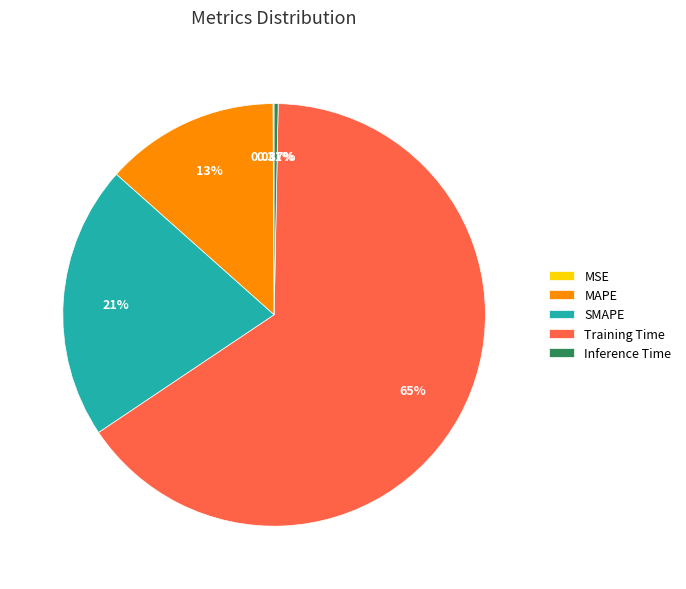

Combined, do Inference Time and Training Time account for over 50%?

Yes